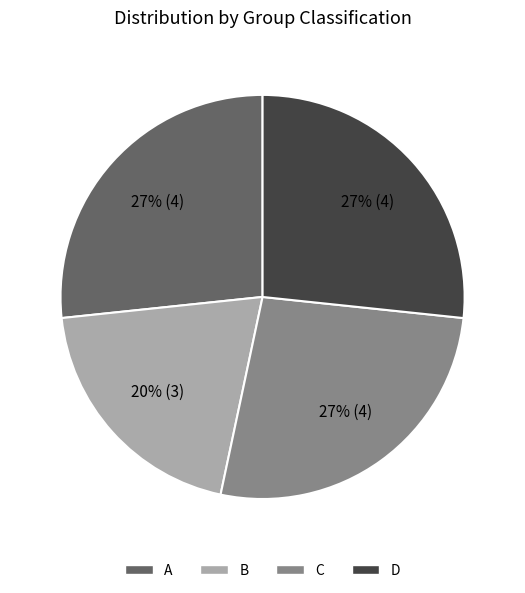

Is the sum of C and B greater than half?

No